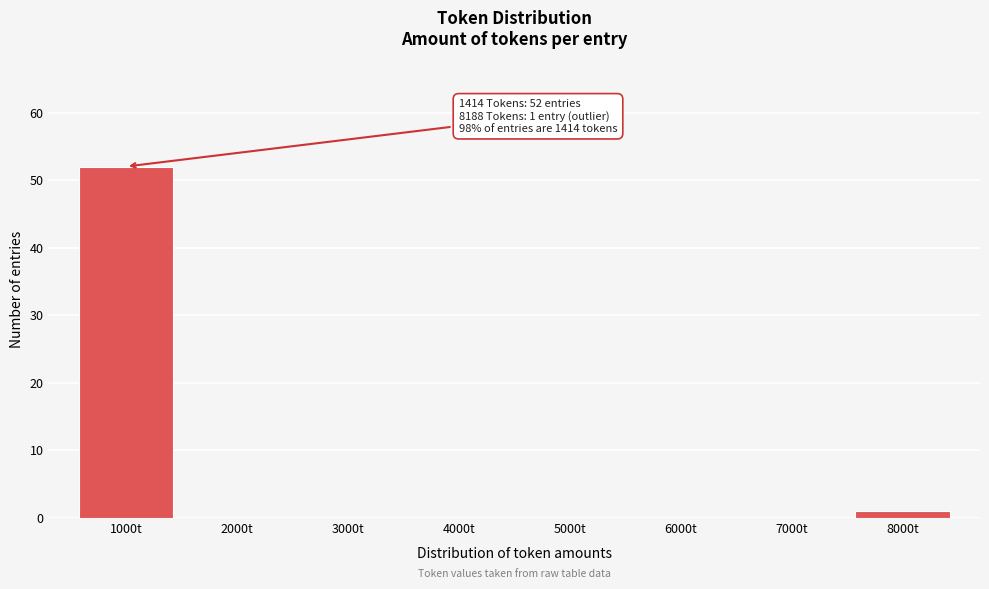

Reading left to right, list all the values displayed in this chart.

1000t=52	2000t=0	3000t=0	4000t=0	5000t=0	6000t=0	7000t=0	8000t=1